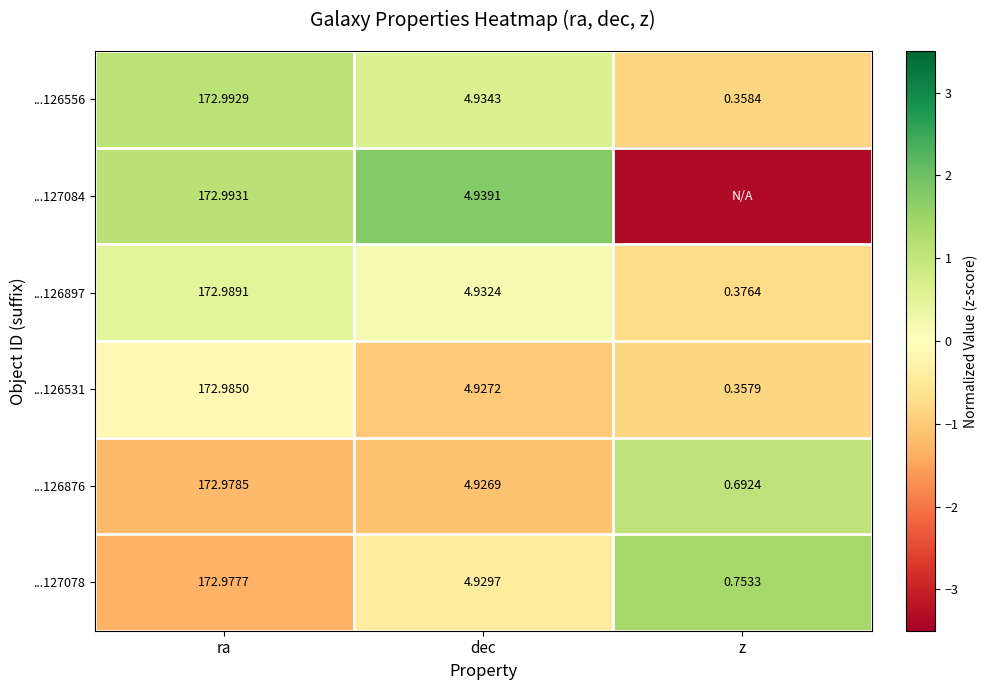

List the labels in order of ...126531 value, largest first.

ra, dec, z